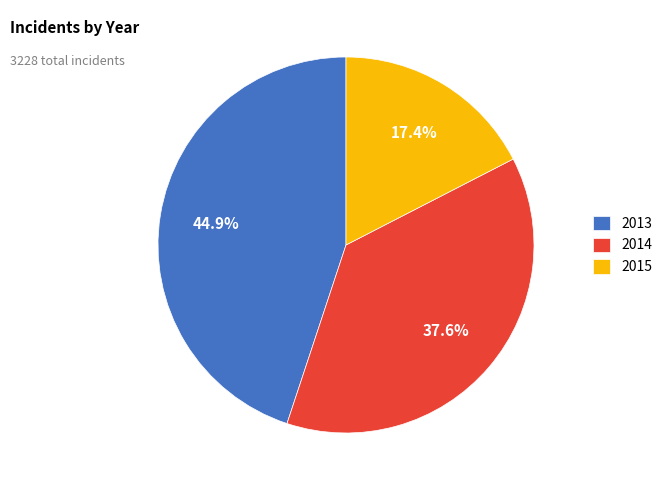

Rank the categories by value from highest to lowest.

2013, 2014, 2015